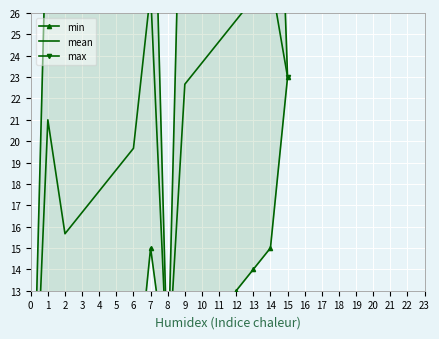

What is the difference between the maximum and minimum values in the min series?

21.0